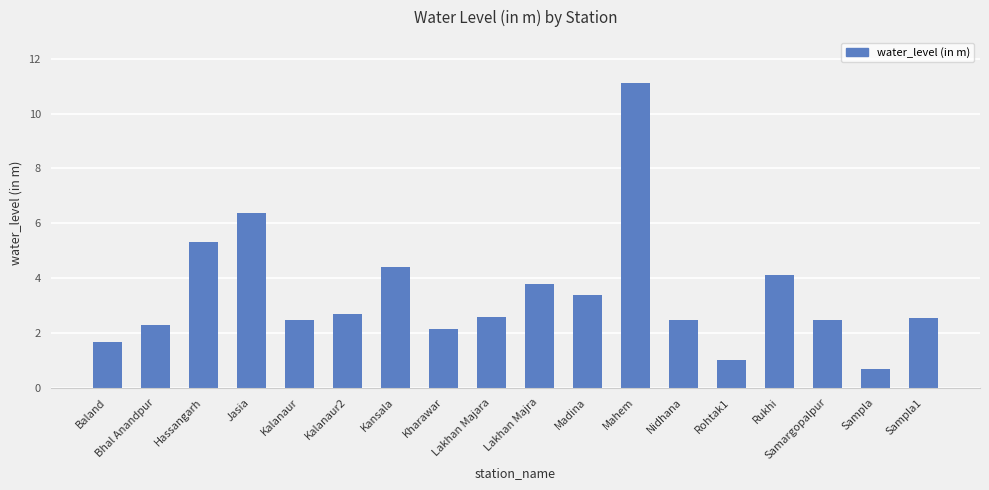

What is the average value?

3.4